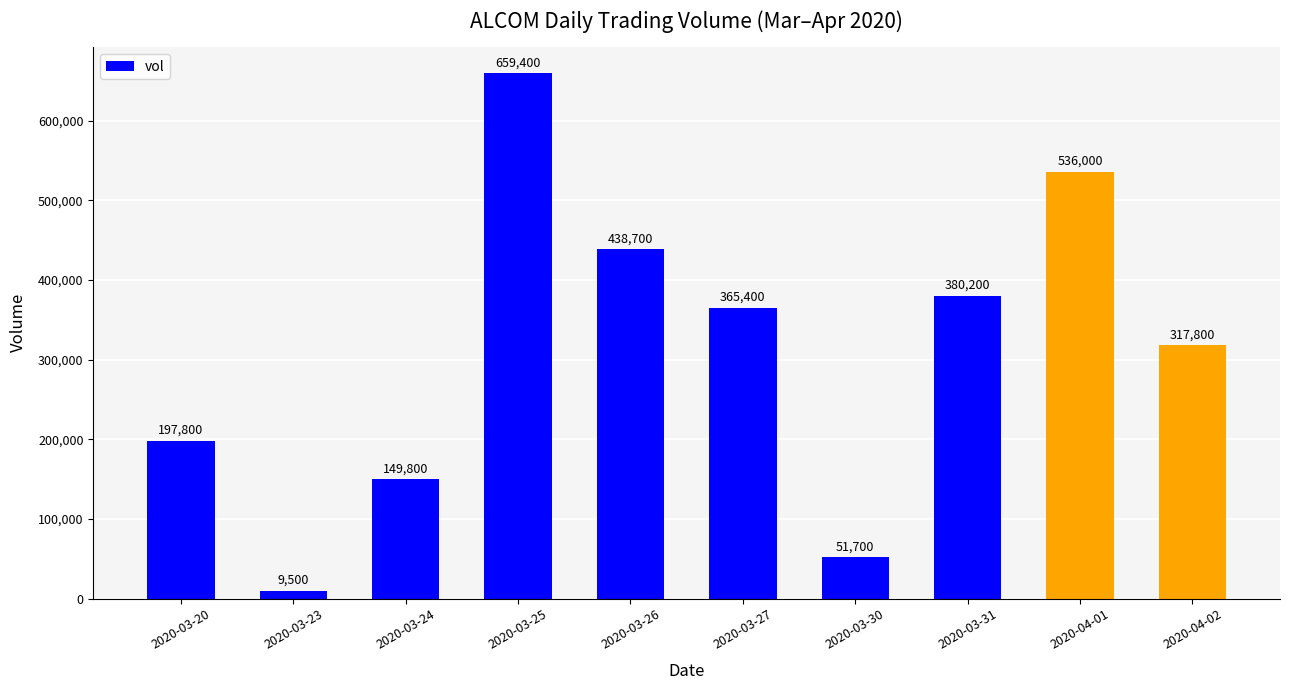

List the labels in order of value, smallest first.

2020-03-23, 2020-03-30, 2020-03-24, 2020-03-20, 2020-04-02, 2020-03-27, 2020-03-31, 2020-03-26, 2020-04-01, 2020-03-25